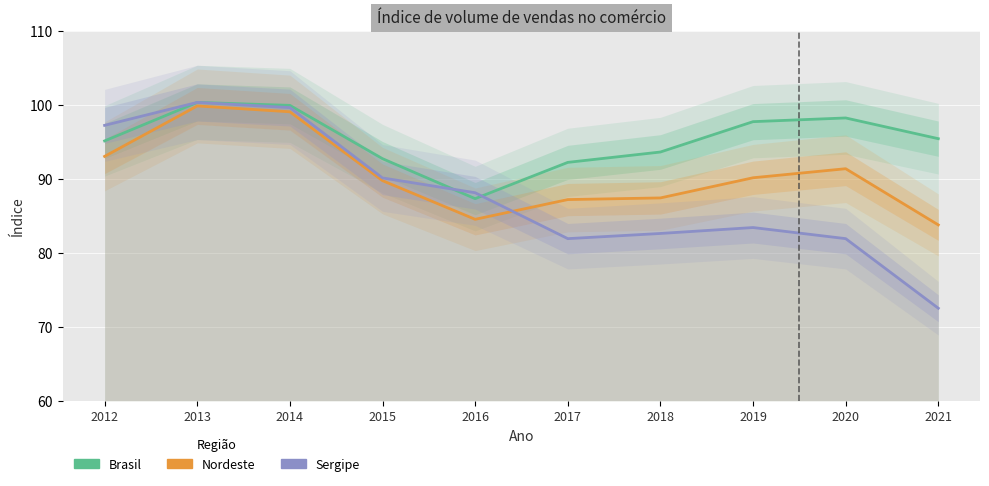

What is the sum of all Brasil values?

952.4